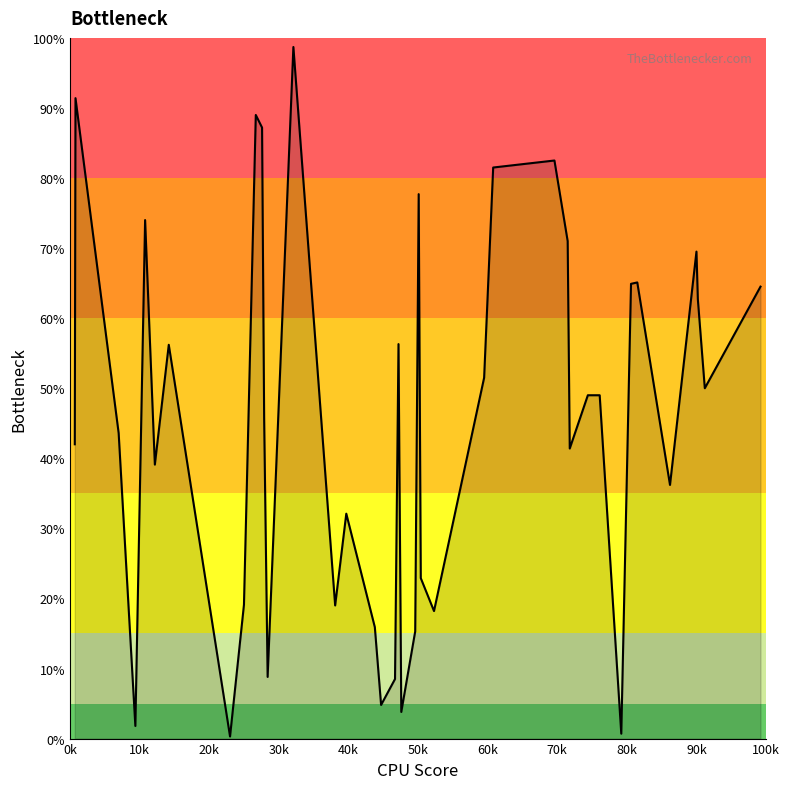

What is the difference between the maximum and minimum values?

98.4